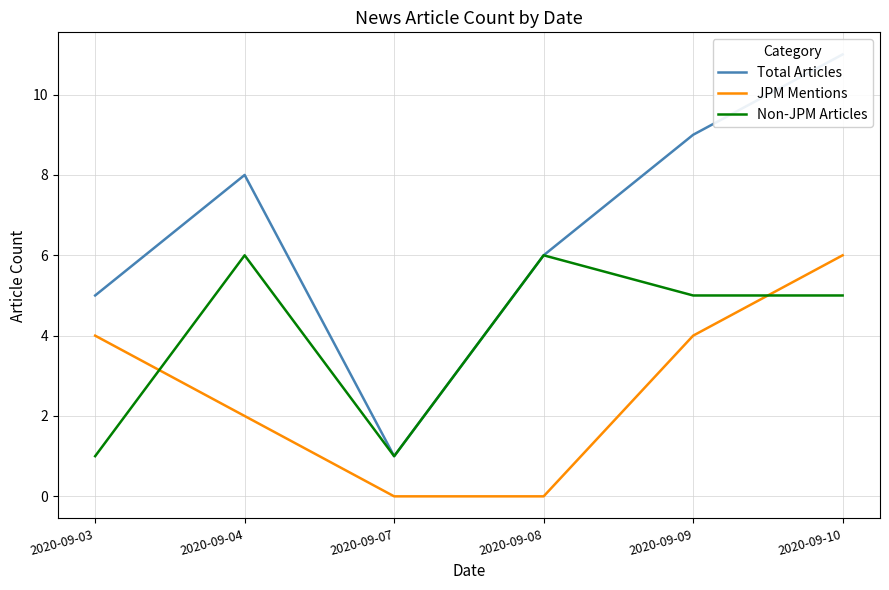

At how many categories does at least one series exceed 10?

1